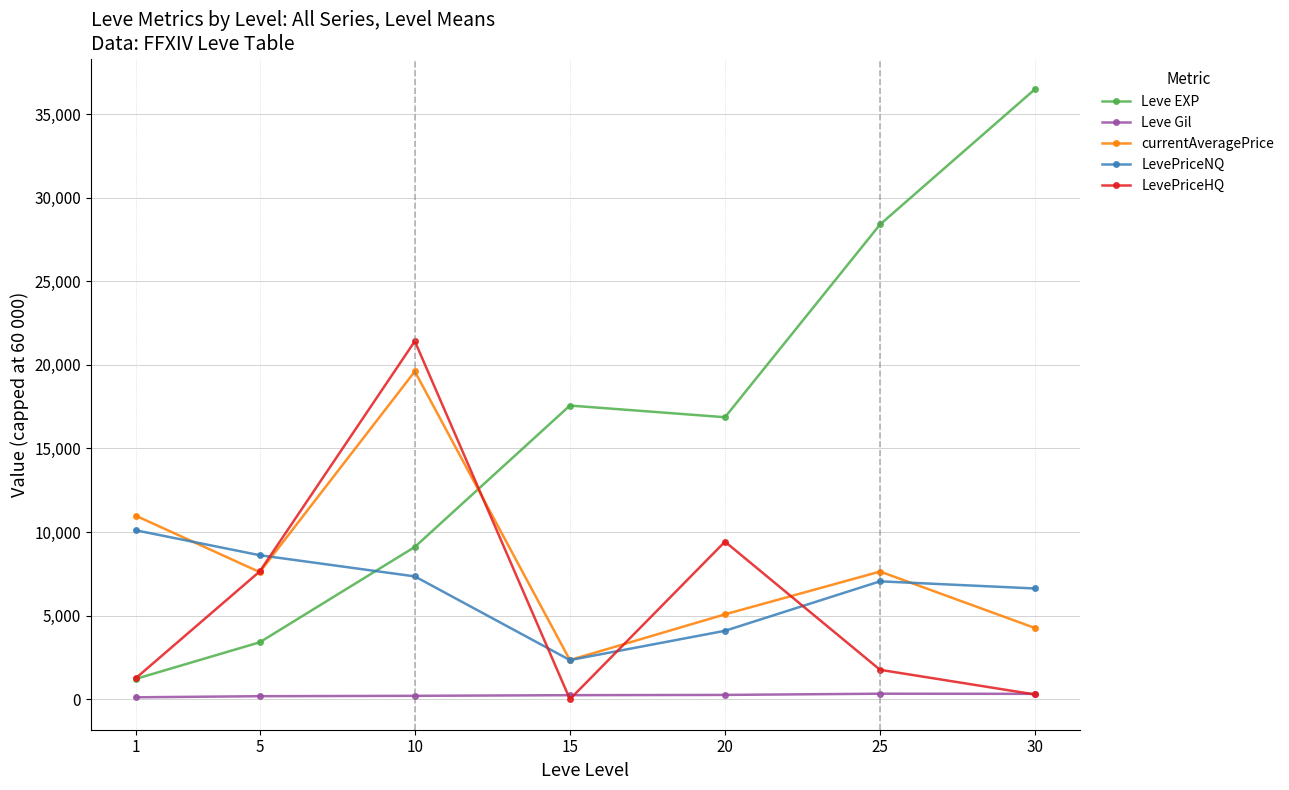

Rank the series by their maximum value, from highest to lowest.

Leve EXP, LevePriceHQ, currentAveragePrice, LevePriceNQ, Leve Gil